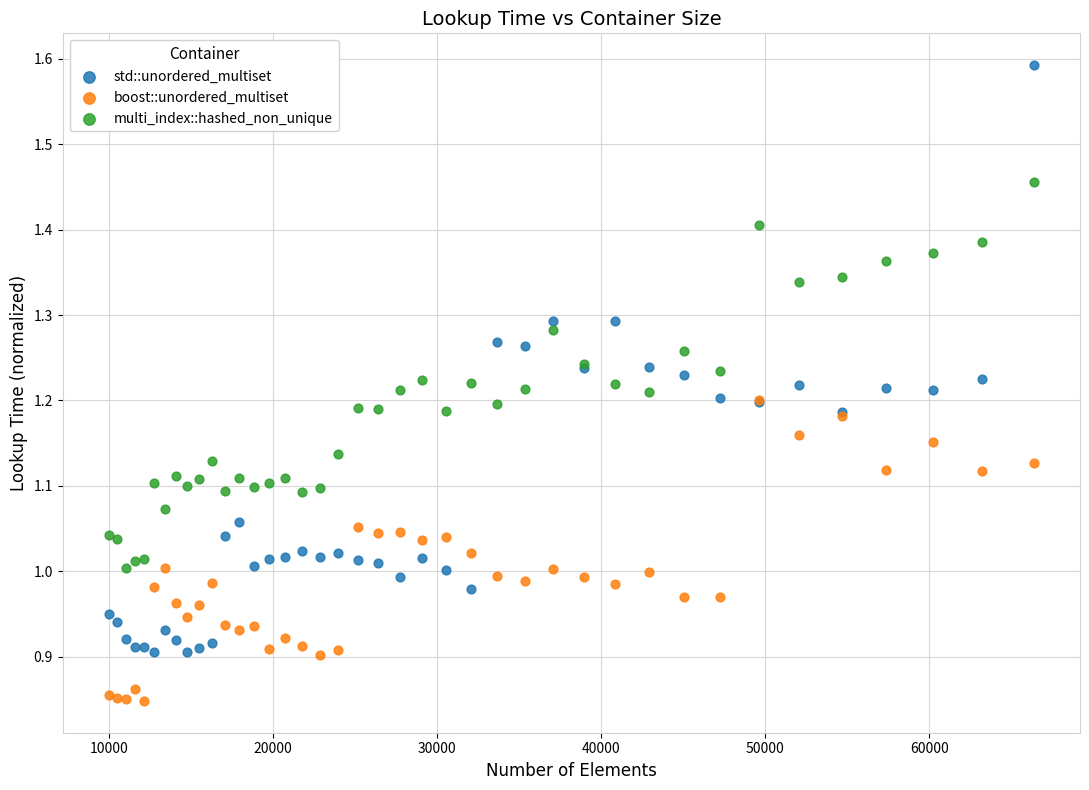

Which series reaches the minimum Y coordinate?

boost::unordered_multiset